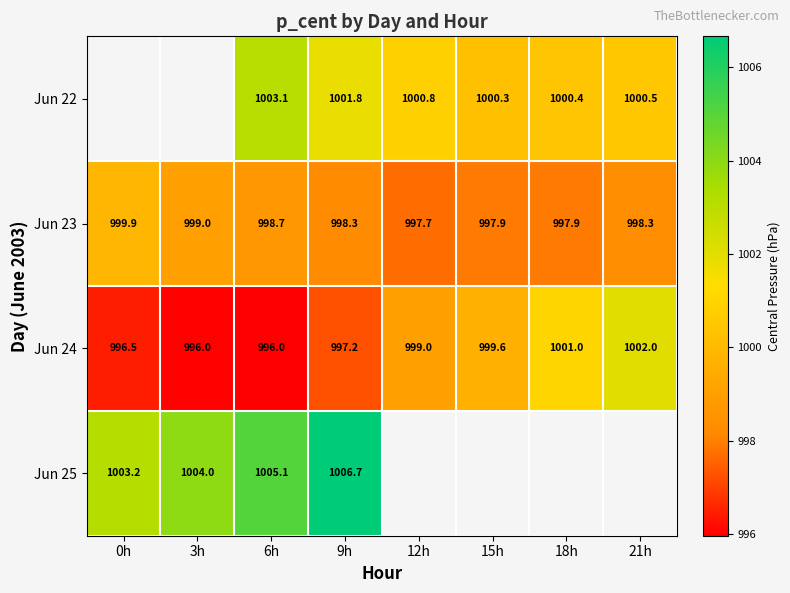

How many data points in Jun 24 are less than 999?

4